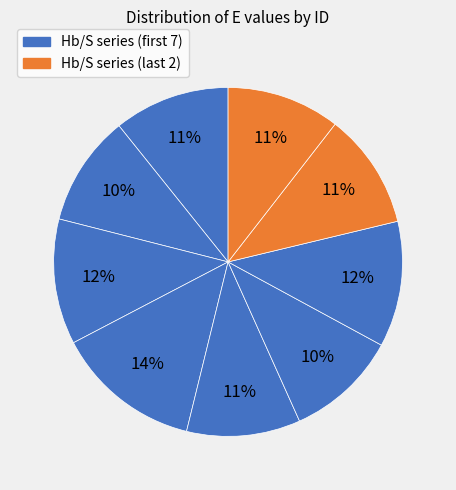

Count the number of slices in the pie.

9